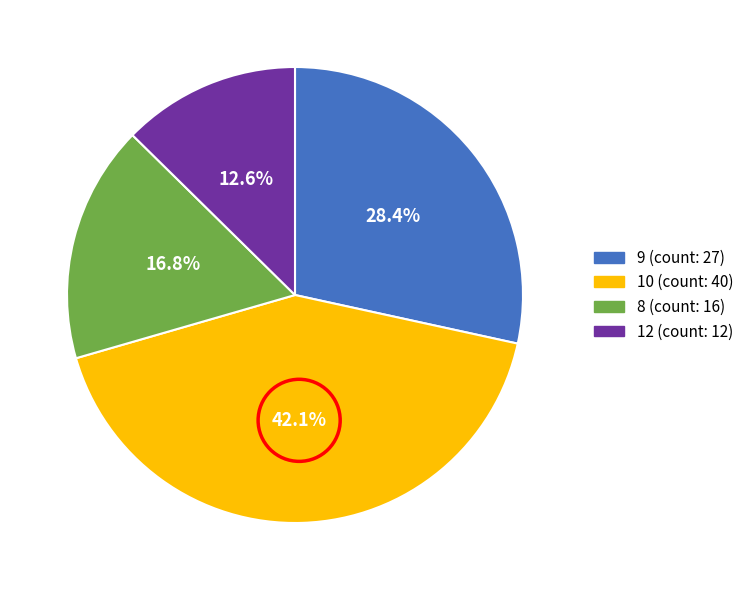

Is there any slice that represents more than half of the pie?

No